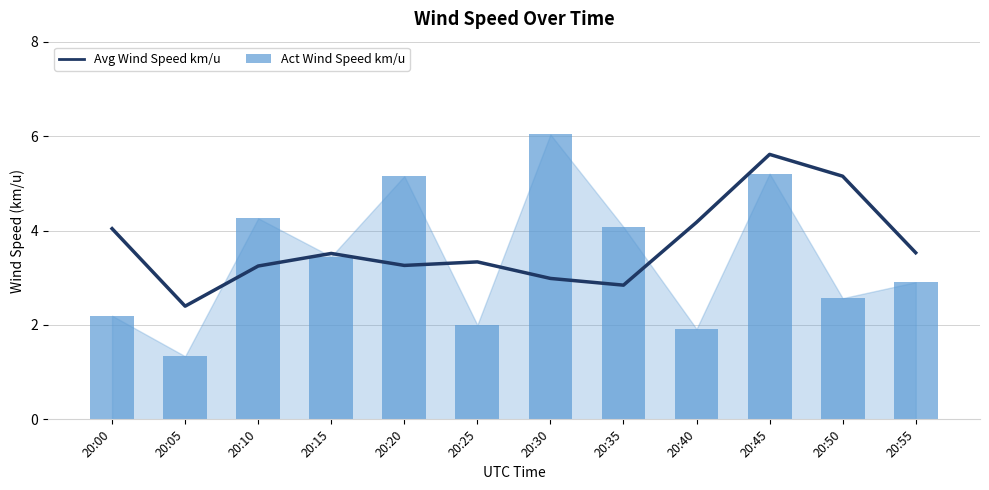

Is it true that Avg Wind Speed km/u equals 5.6 at 20:45?

True